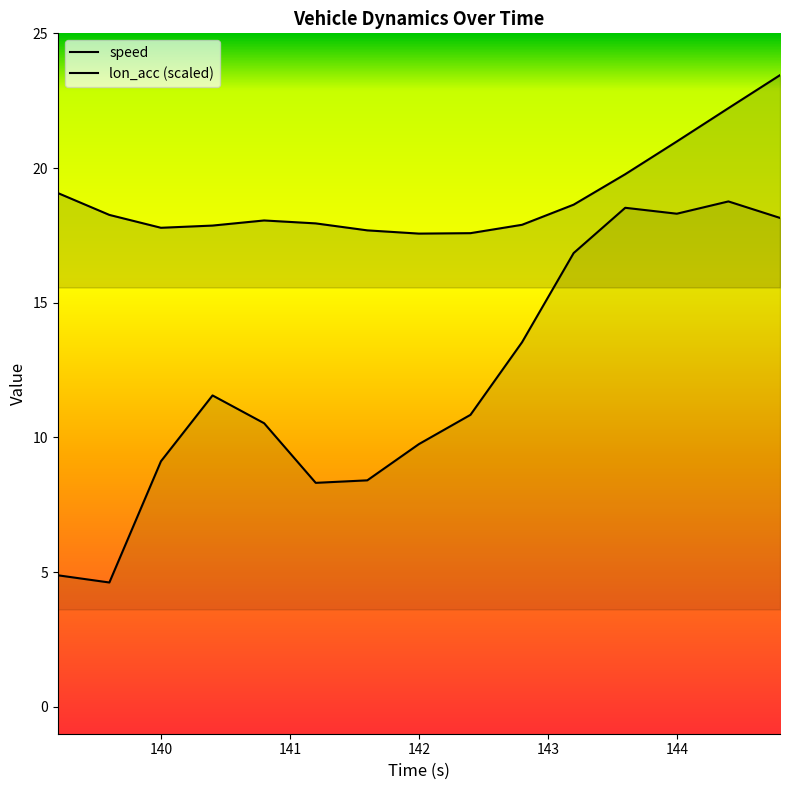

How many interior local peaks does the speed series have?

1